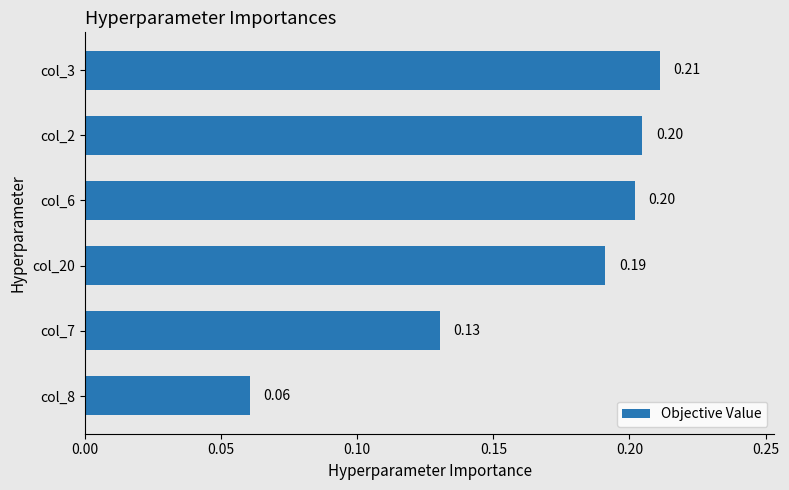

What is the sum of all values?

1.0